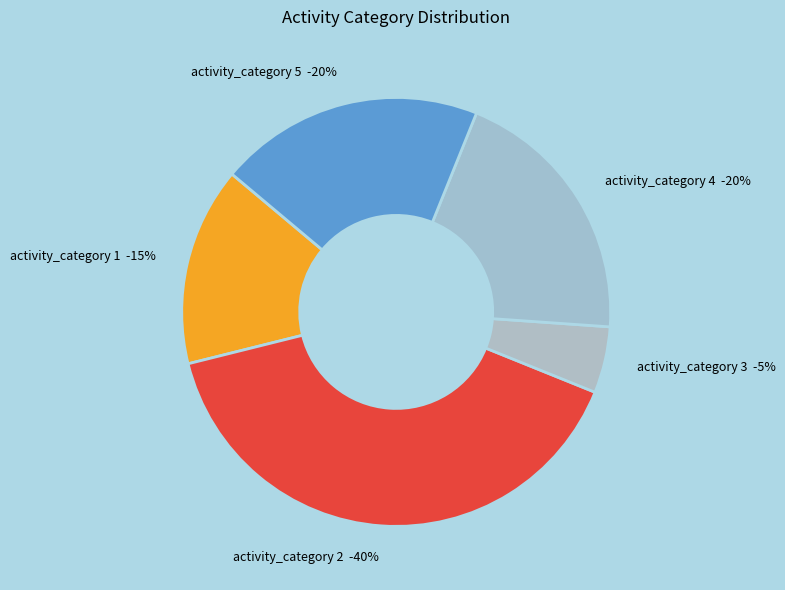

To the nearest percent, what portion does 2 represent?

40%